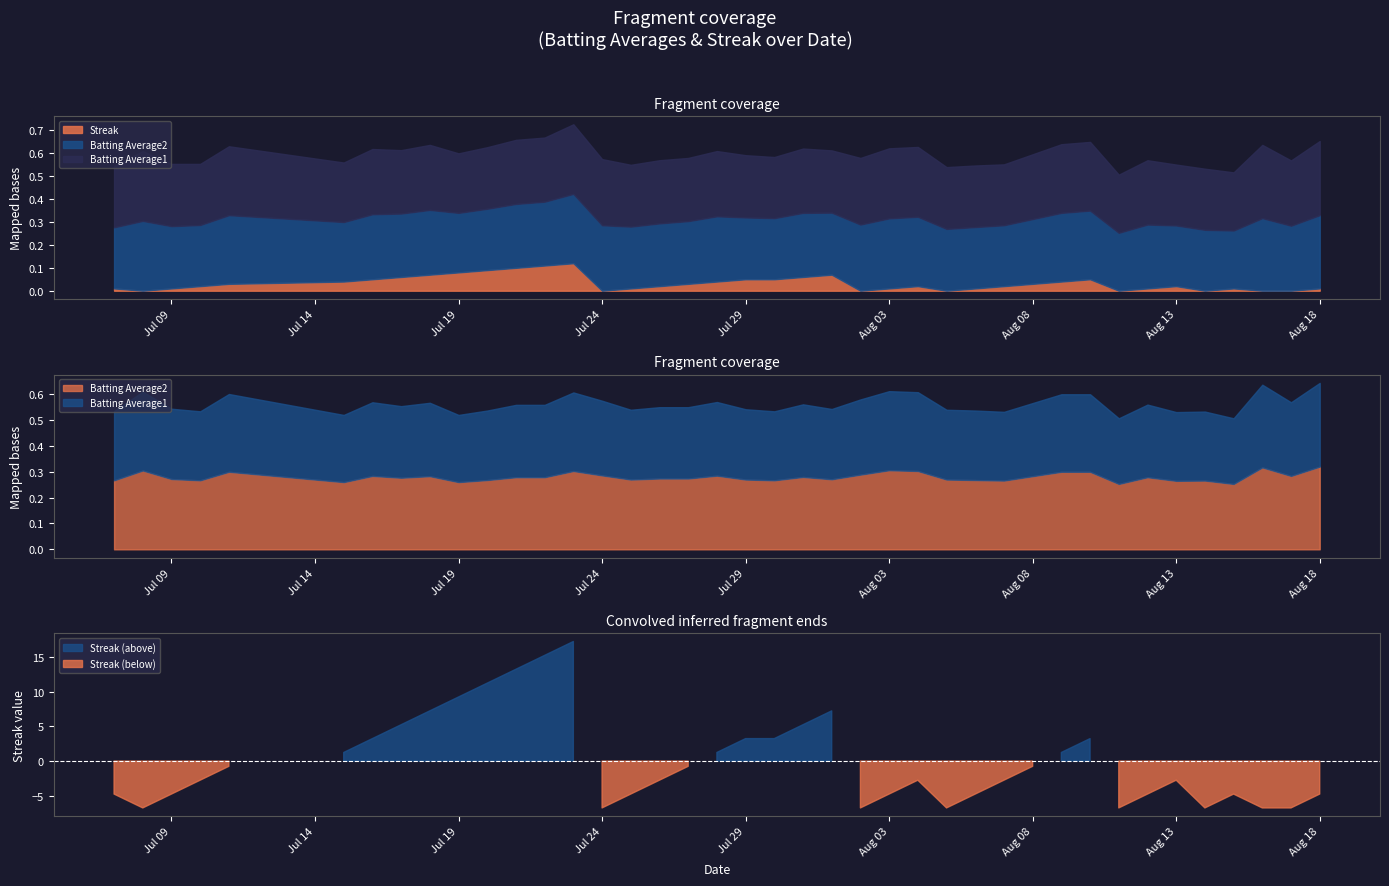

Is it true that Batting Average2 equals 0.1 at 2010-08-14?

False